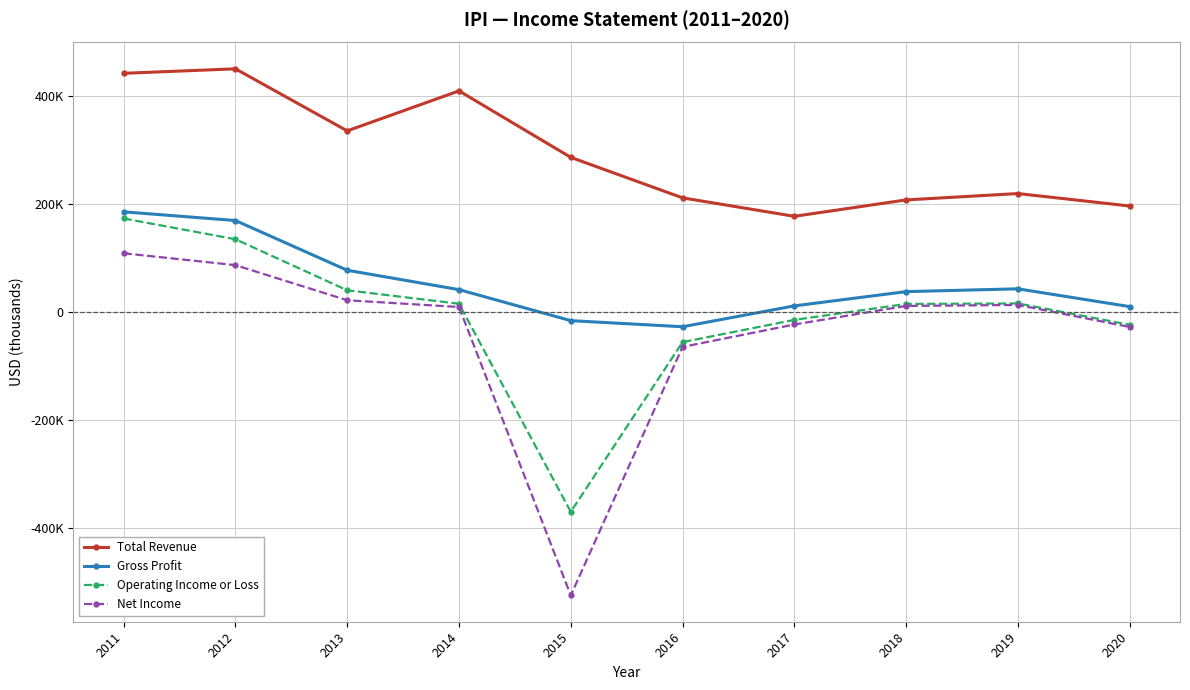

Between 2019 and 2011, which is larger?

2011